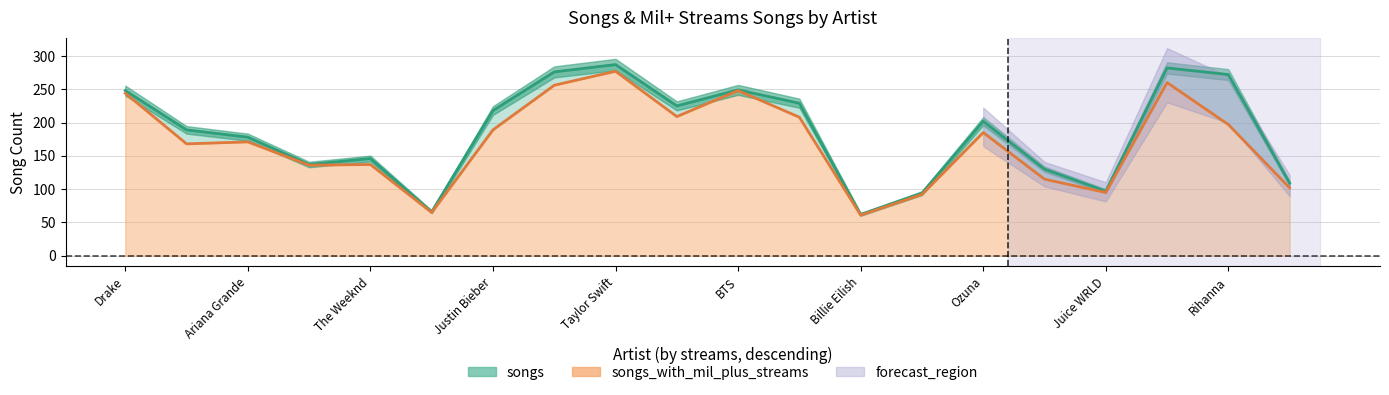

The songs_with_mil_plus_streams series shows 132 at 13. True or false?

False